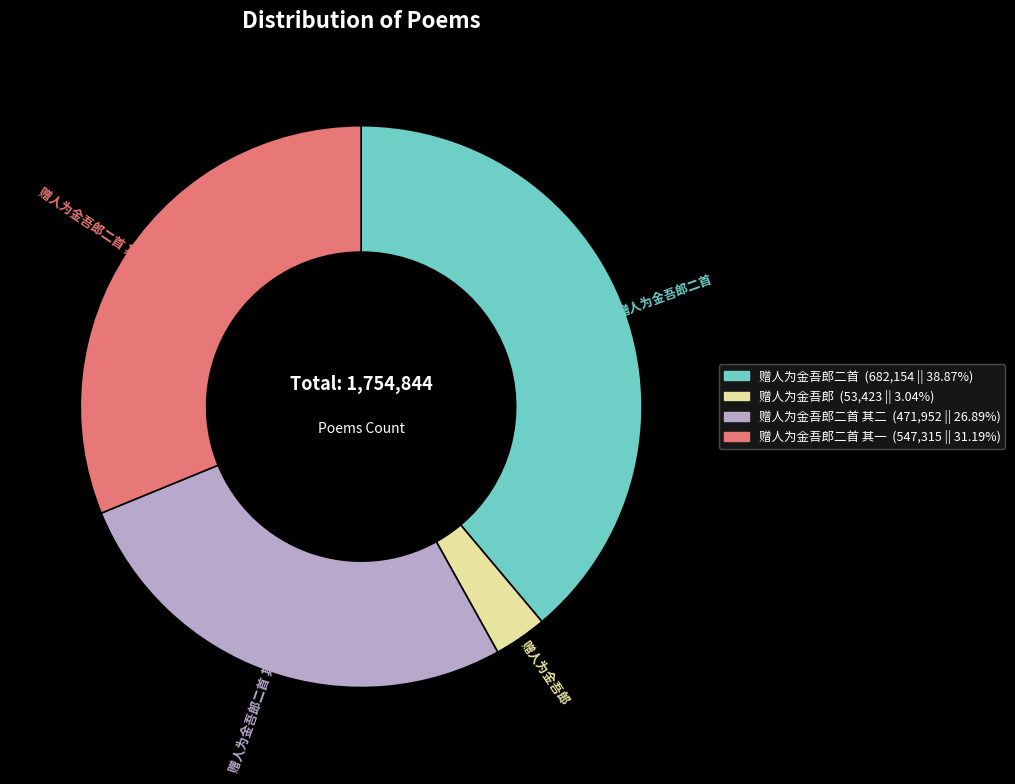

Is there a majority slice in this chart?

No